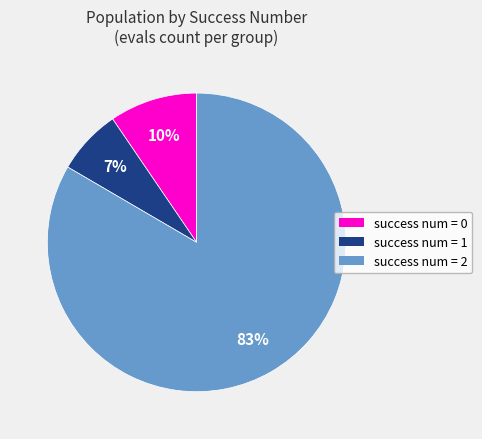

Is there any slice that represents more than half of the pie?

Yes